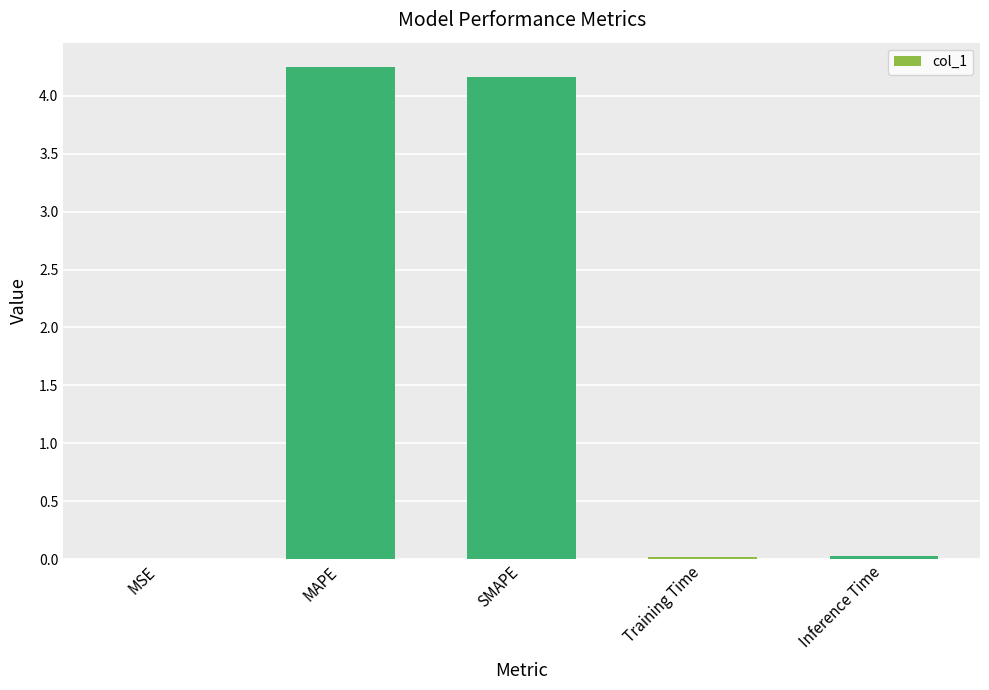

Which has a higher value, MAPE or Inference Time?

MAPE